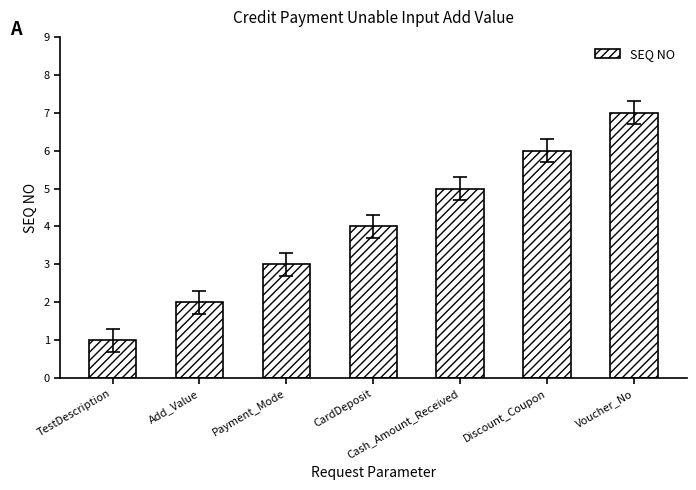

How many bars are there in total?

7